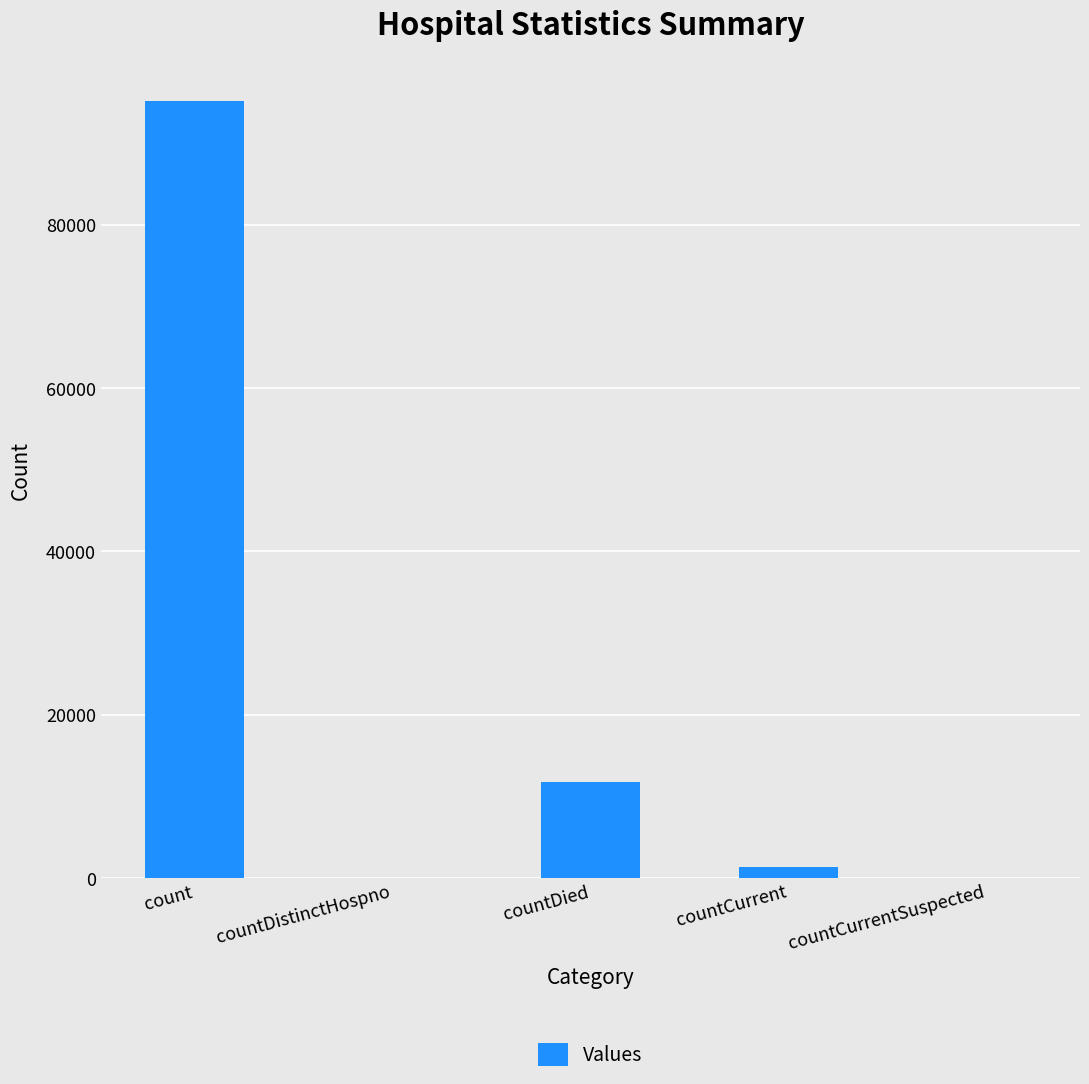

What is the sum of all values?

108313